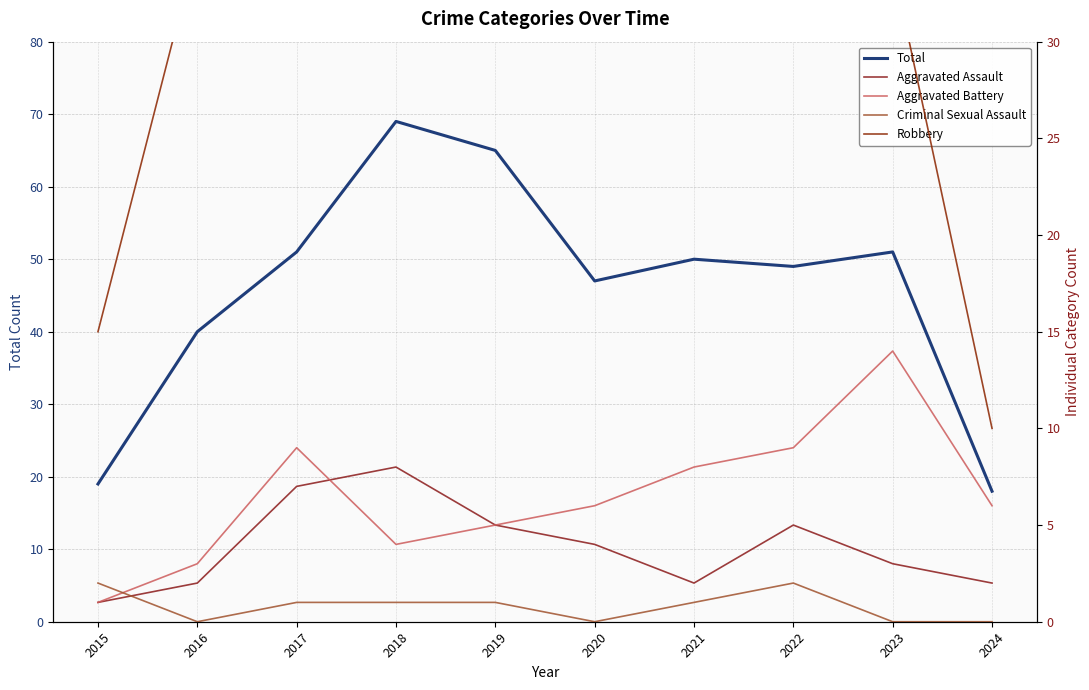

How many lines are shown in the chart?

5